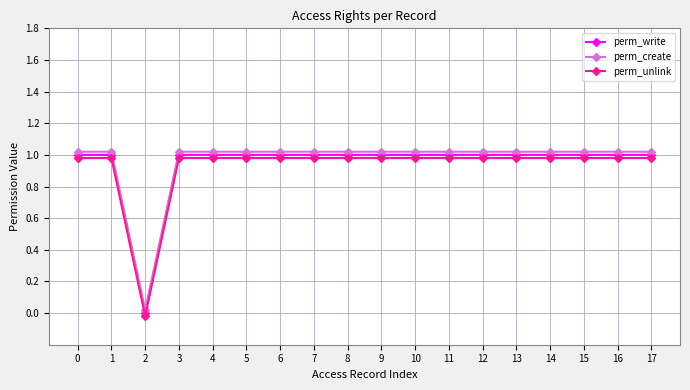

Where is perm_create nearest to the value 0?

2